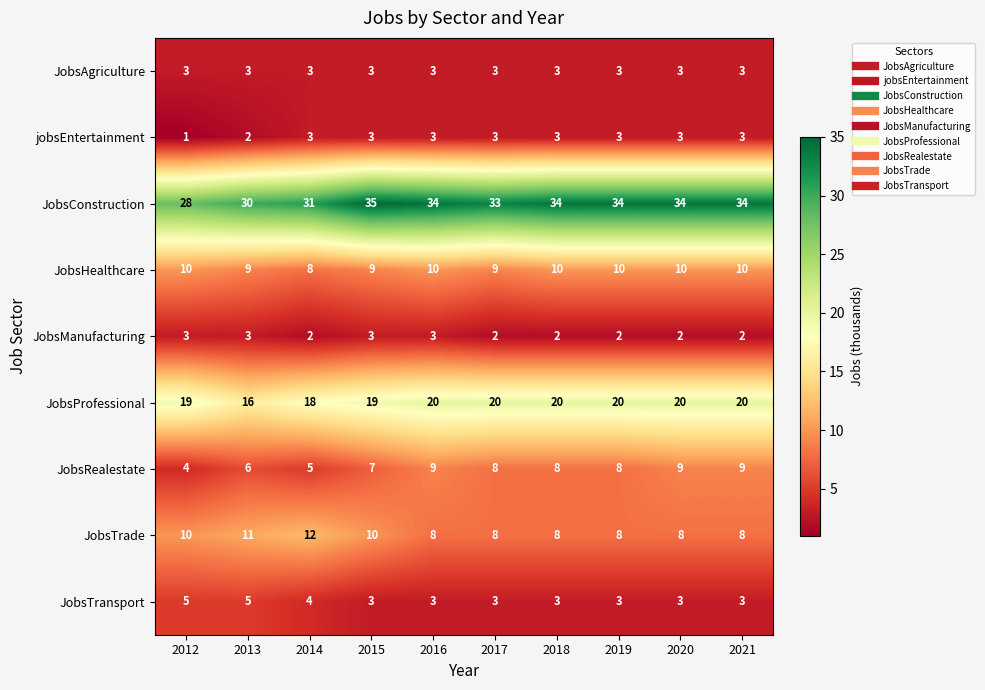

Between 2012 and 2019, which series saw the biggest shift?

JobsConstruction